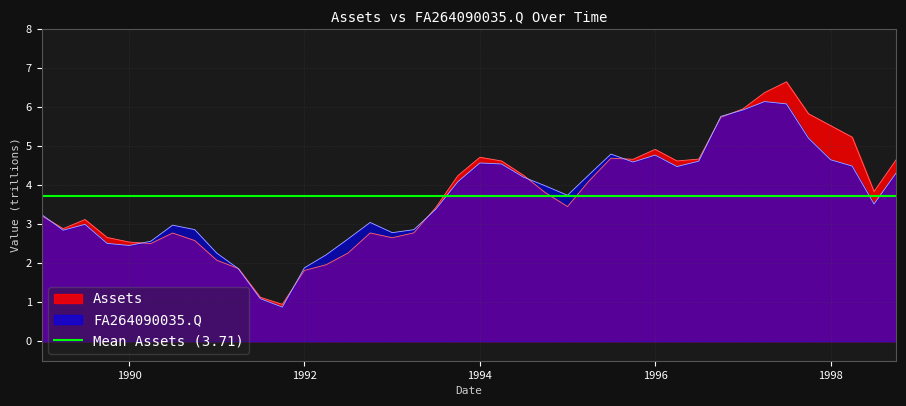

What is the minimum value for Assets?

0.9